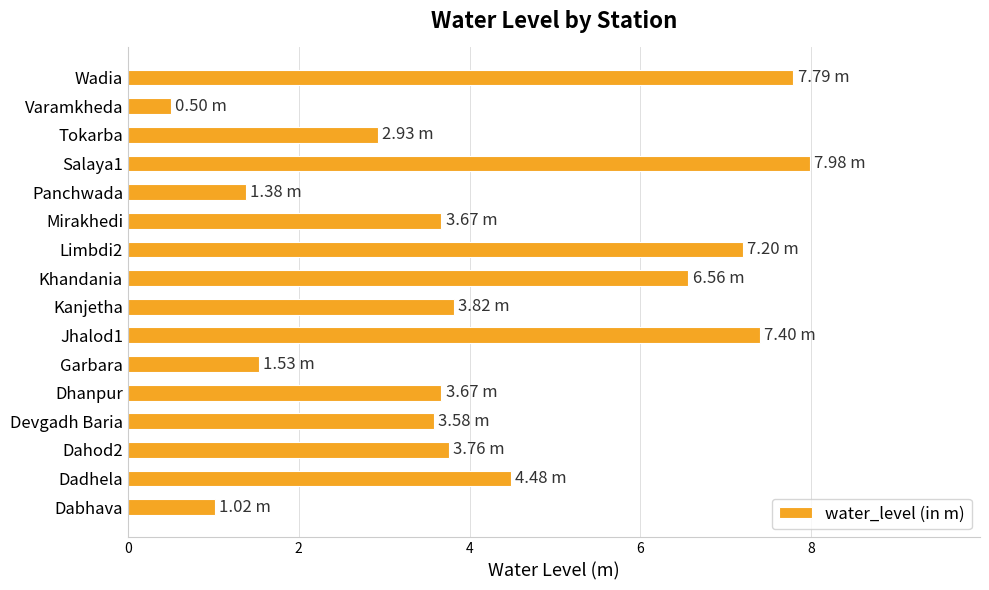

Which has a higher value, Kanjetha or Wadia?

Wadia